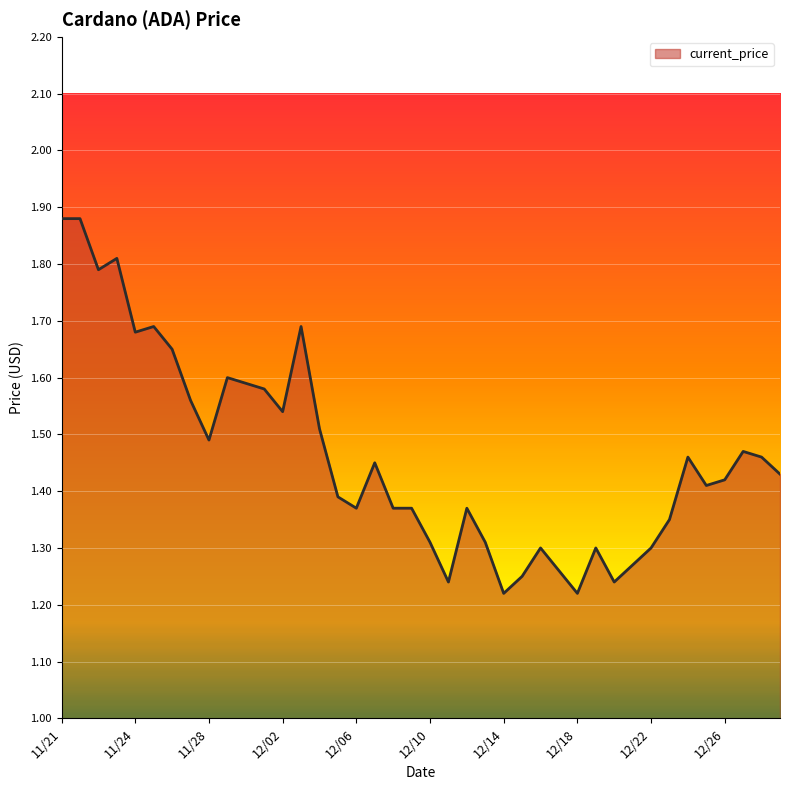

What is the difference between the maximum and minimum values?

0.7